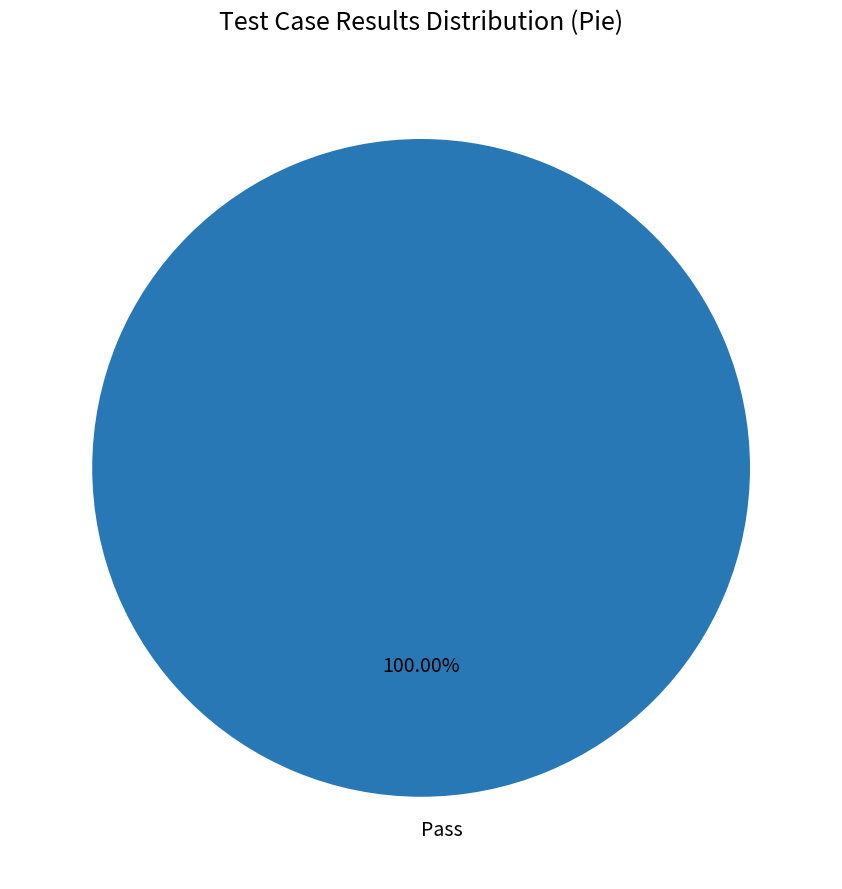

Does any single category account for the majority?

Yes